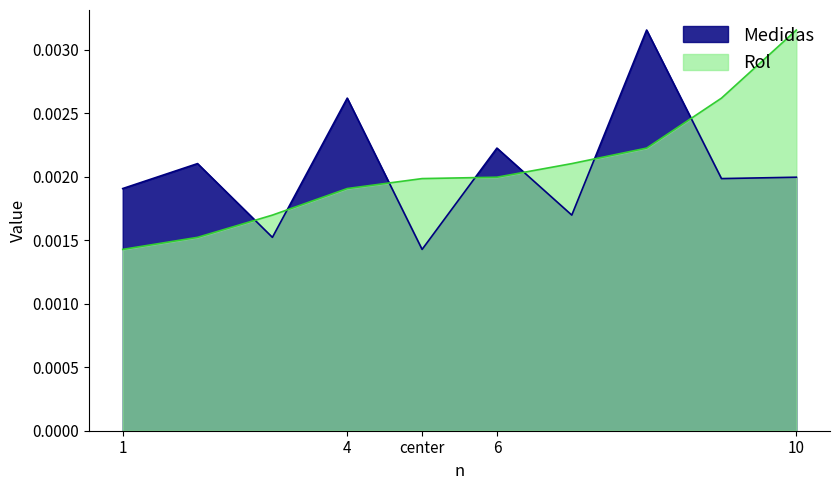

Which series changed the most between 2 and 3?

Medidas